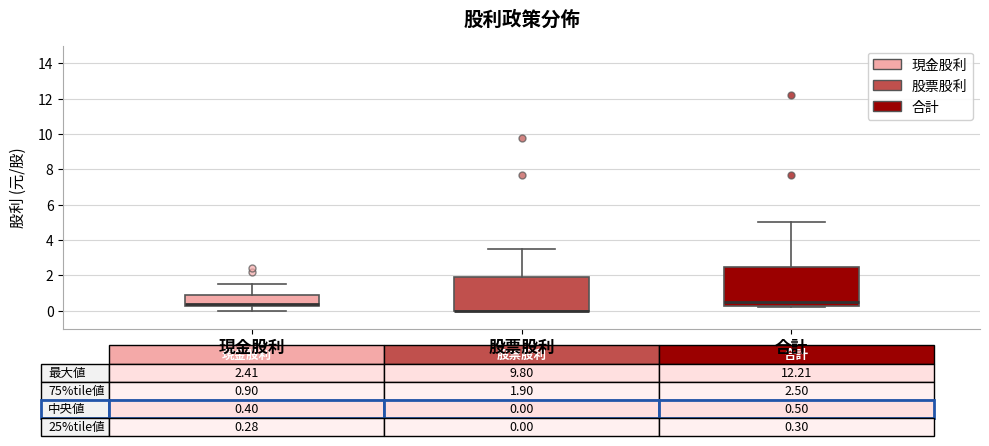

Which box is the tallest, from its lower edge to its upper edge?

合計